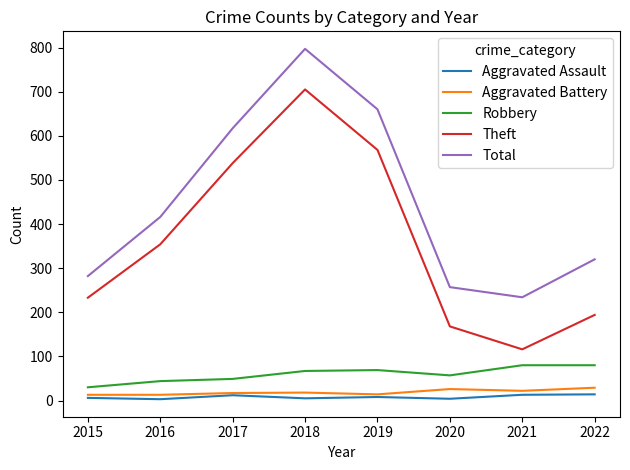

Which label corresponds to the largest value in the chart?

2018